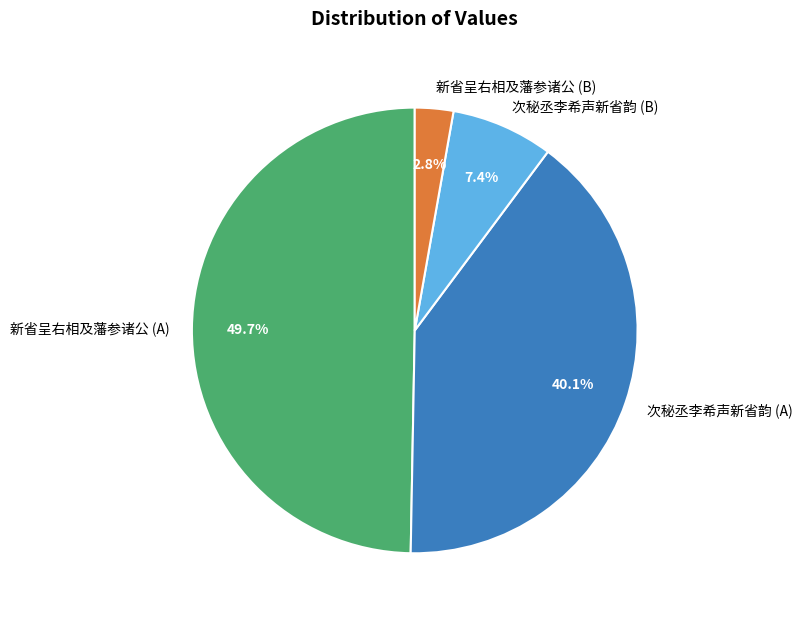

Which slice is the largest?

新省呈右相及藩参诸公 (A)